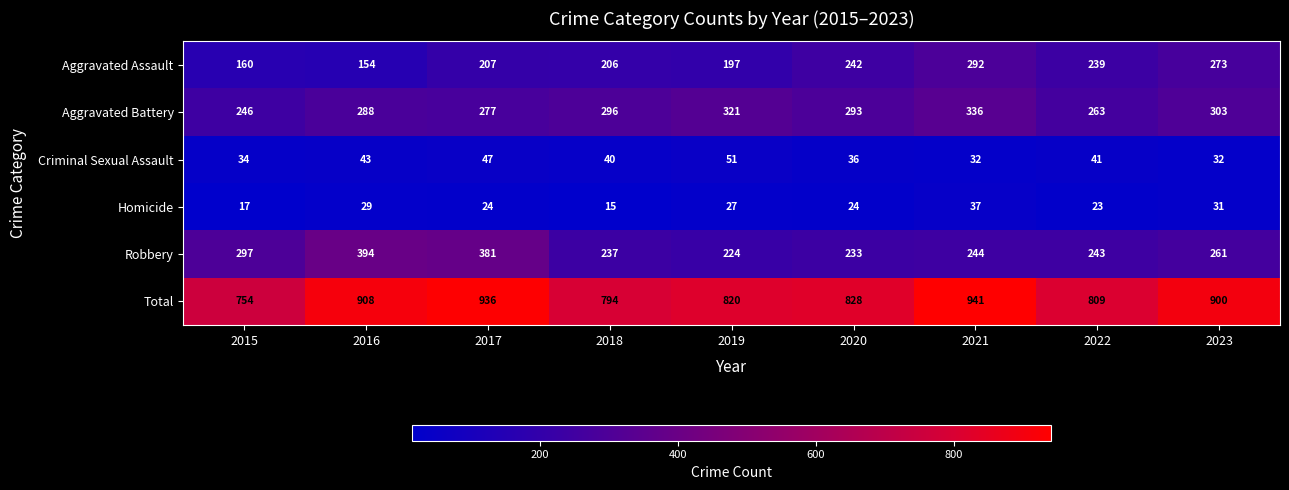

True or false: Aggravated Battery has a value of 246 at 2015.

True